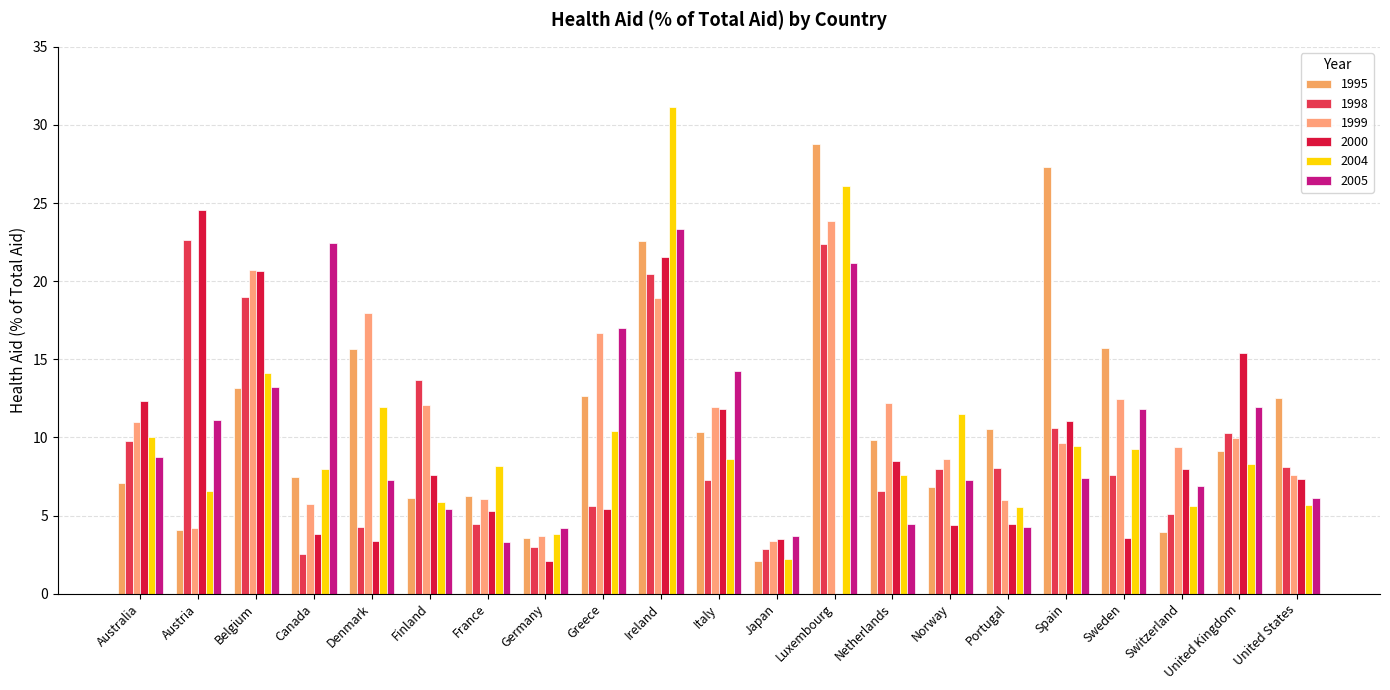

How many groups of bars are there?

21